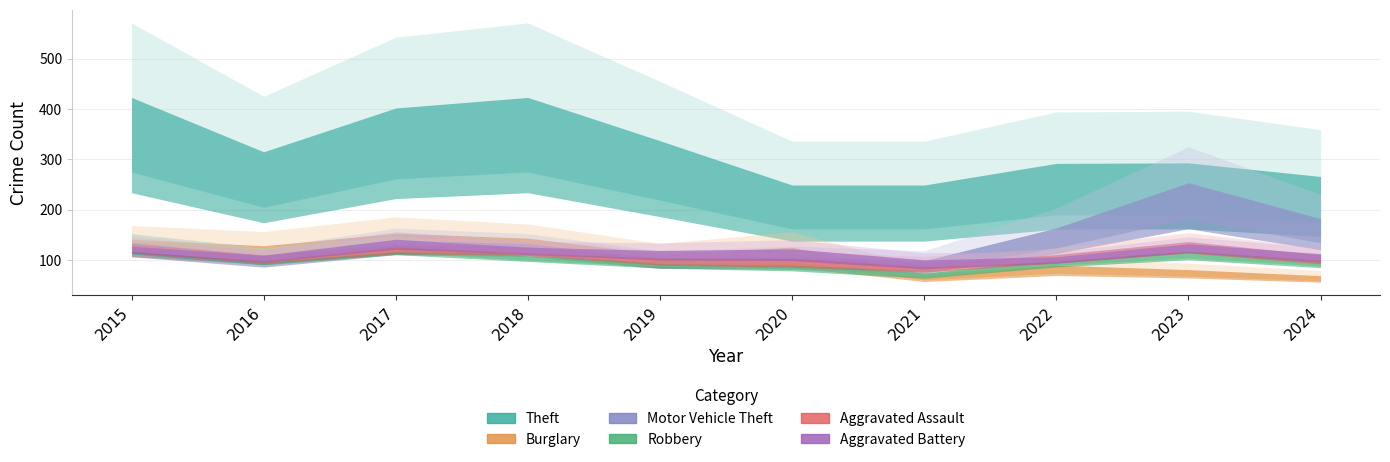

How many data points in Burglary are less than 78?

5